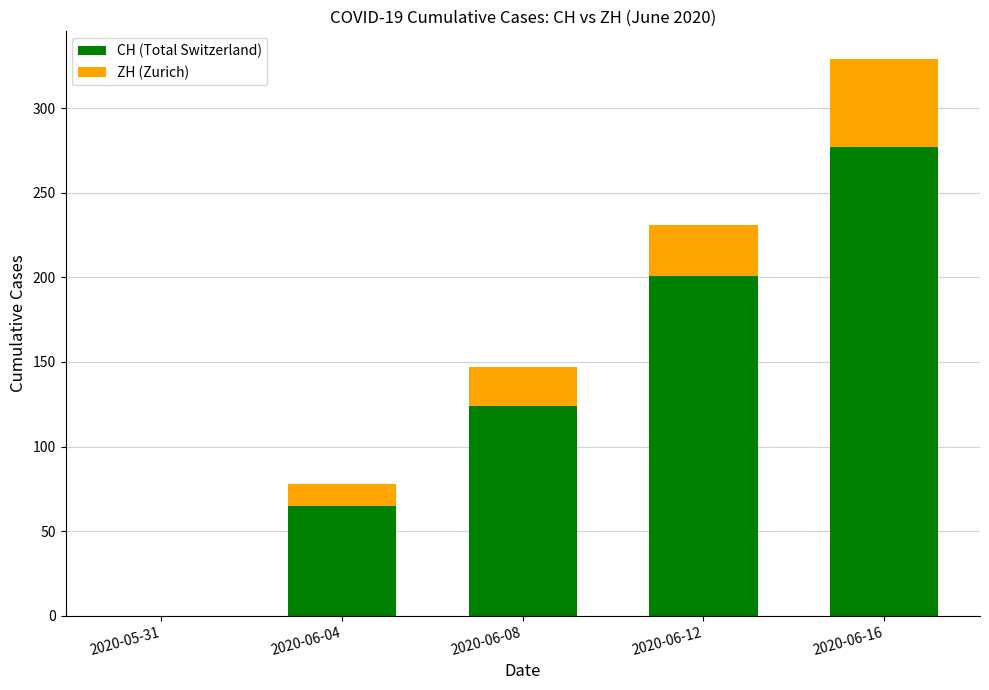

What are all the series names shown in the legend?

CH (Total Switzerland), ZH (Zurich)